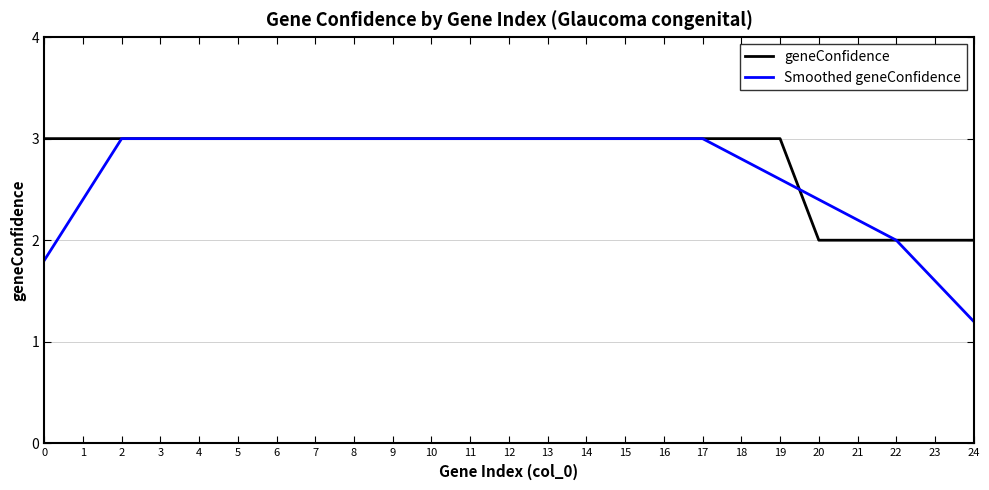

What is the maximum value for geneConfidence?

3.0